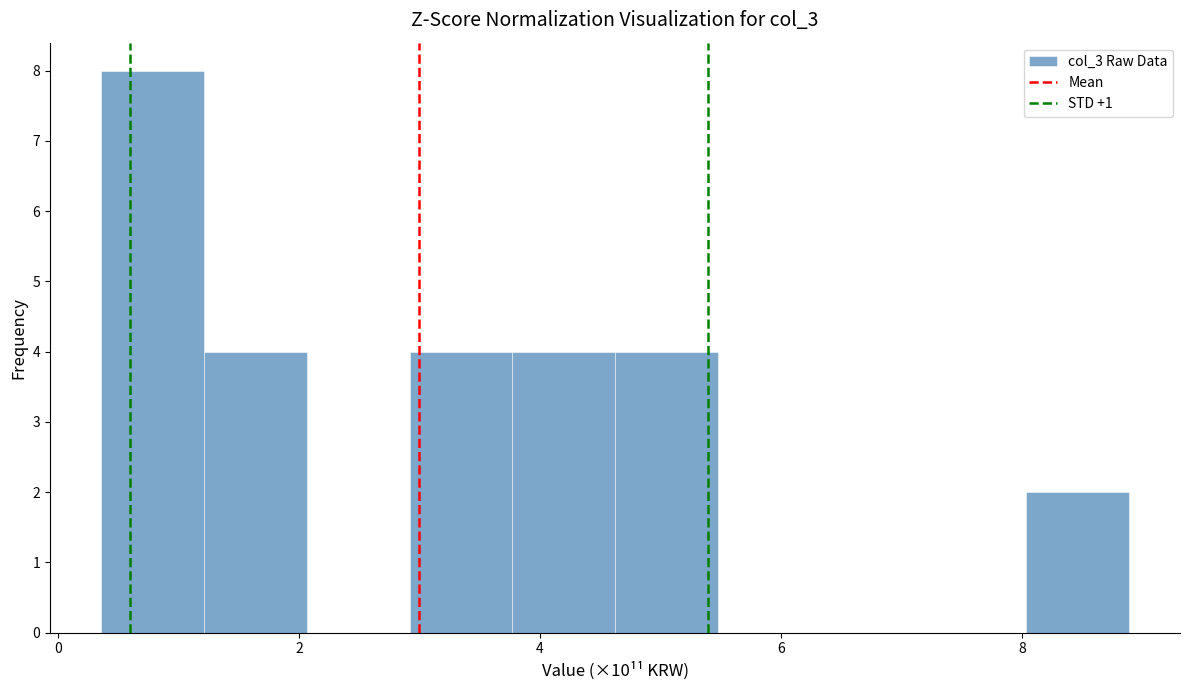

Reading left to right, list every bar in this chart as the range it spans on the x-axis followed by its height. Neither the bar edges nor the heights are printed on the chart, so give them approximately, as read against the axes.

0.4 to 1.2: 8
1.2 to 2.0: 4
2.0 to 3.0: 0
3.0 to 3.8: 4
3.8 to 4.6: 4
4.6 to 5.4: 4
5.4 to 6.4: 0
6.4 to 7.2: 0
7.2 to 8.0: 0
8.0 to 8.8: 2